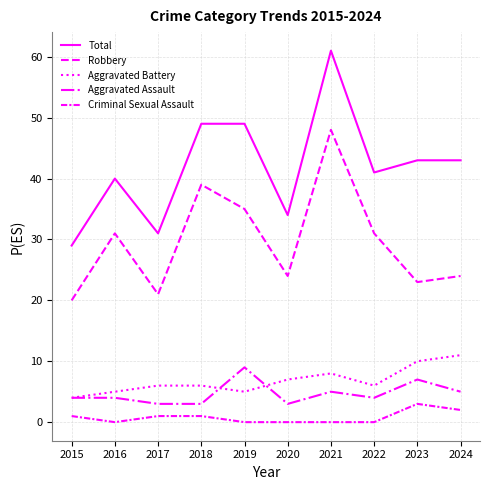

How many lines are shown in the chart?

5